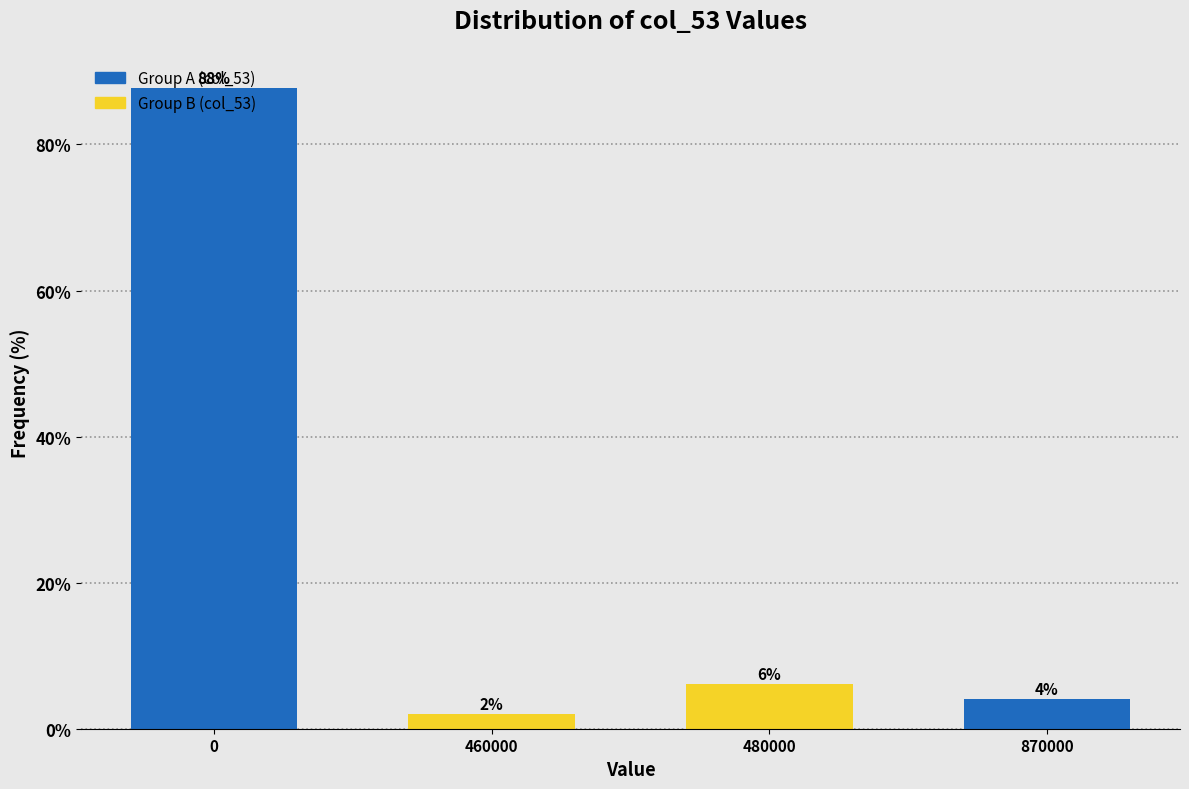

What is the minimum value shown in the chart?

2.0